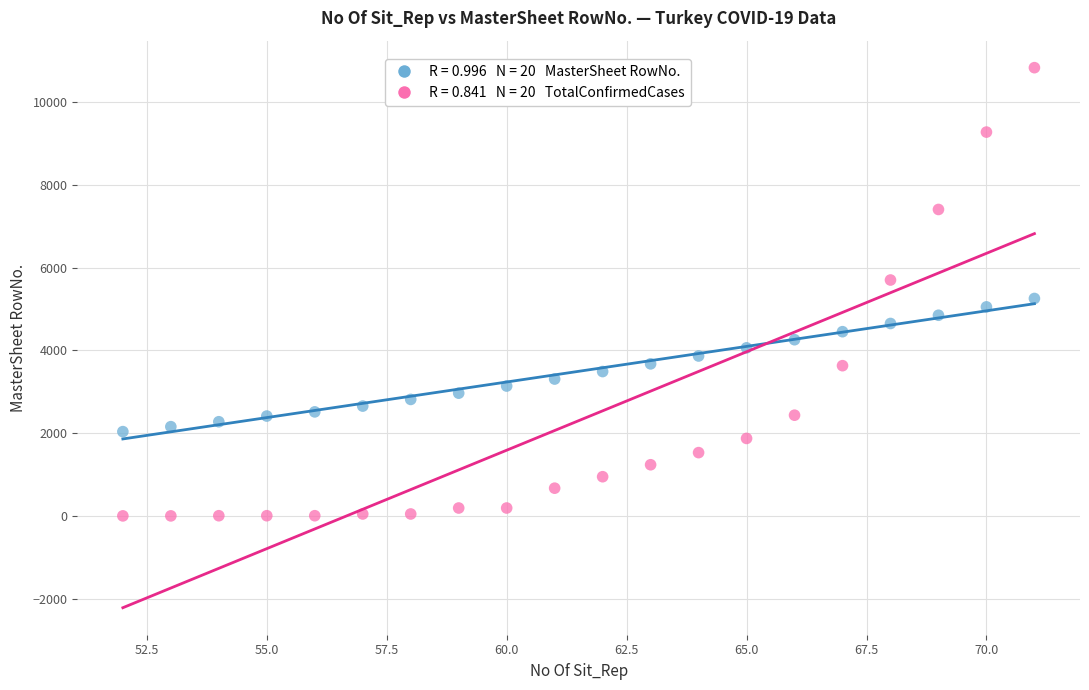

Across all data points, what is the range of X values (max minus min)?

19